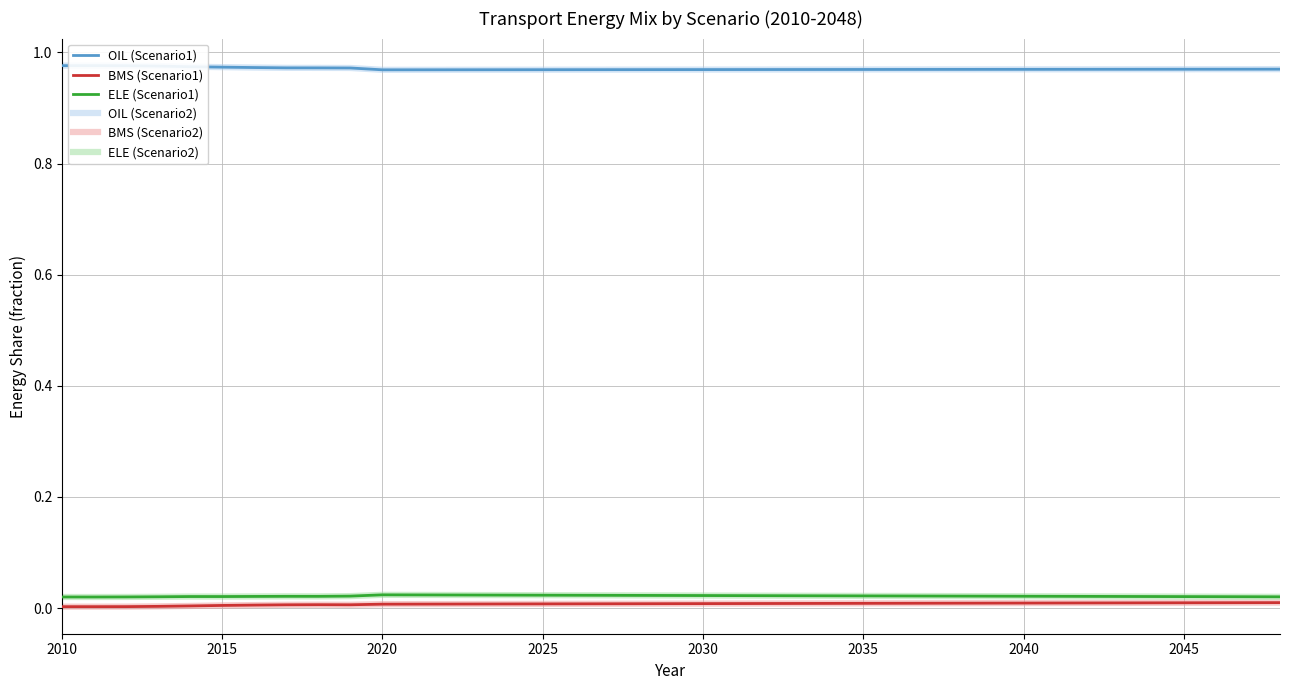

Is this an area chart (filled region under the line)?

No